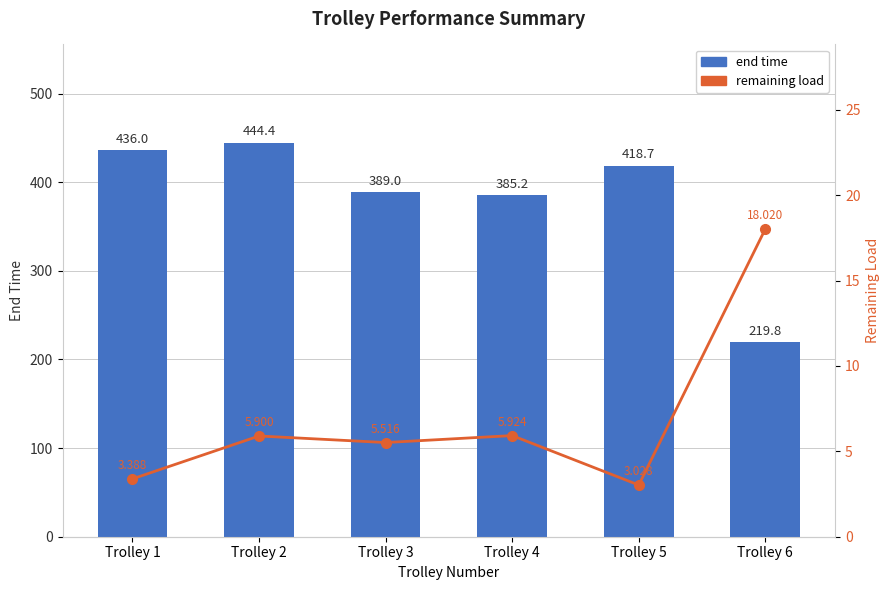

How many groups of bars are there?

6